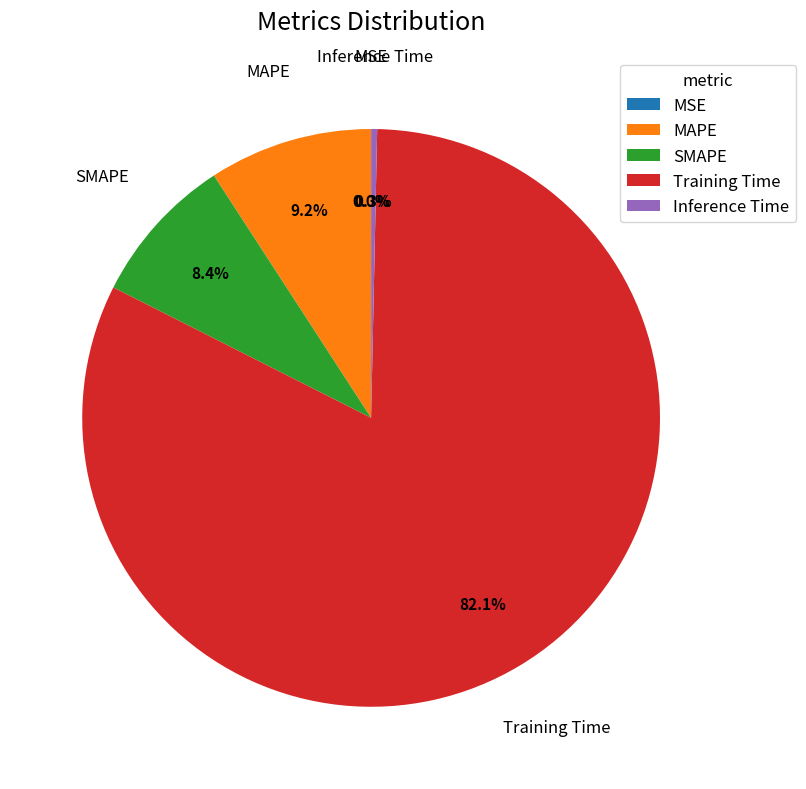

True or false: SMAPE accounts for 8% of the total.

True